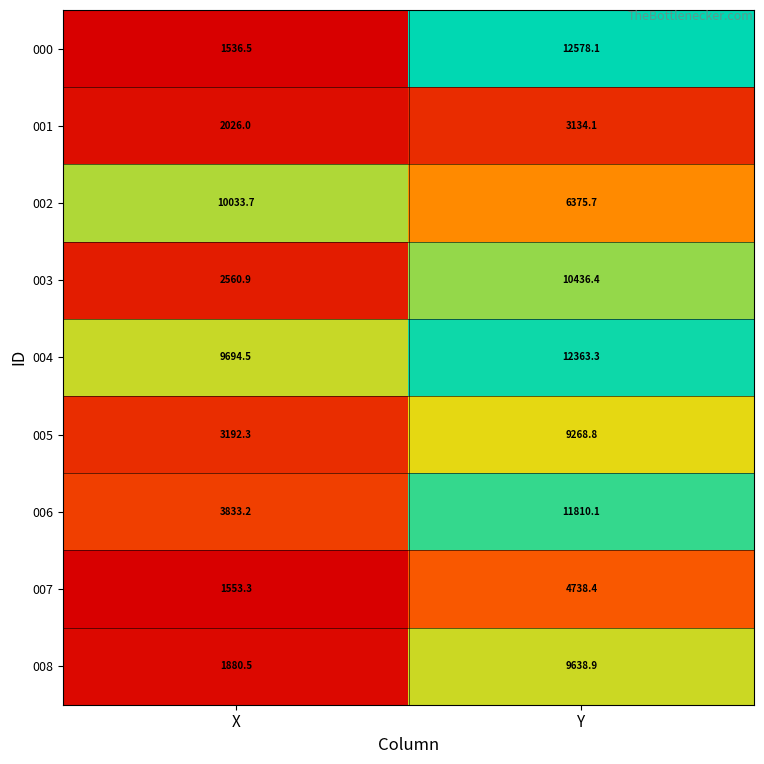

Reading left to right, transcribe all the data shown in this chart.

000: X=1536.5	Y=12578.1
001: X=2026.0	Y=3134.1
002: X=10033.7	Y=6375.7
003: X=2560.9	Y=10436.4
004: X=9694.5	Y=12363.3
005: X=3192.3	Y=9268.8
006: X=3833.2	Y=11810.1
007: X=1553.3	Y=4738.4
008: X=1880.5	Y=9638.9